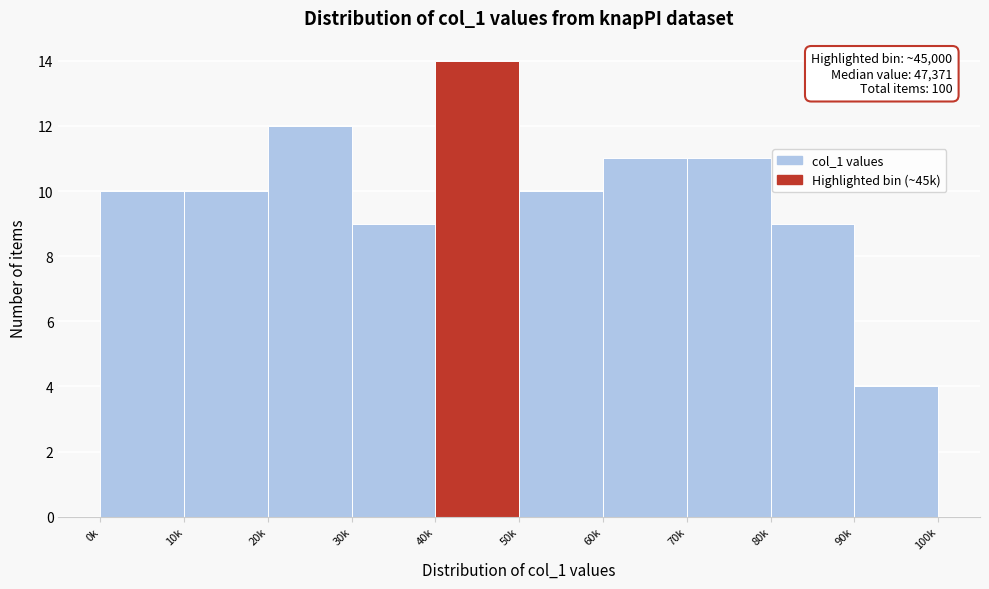

Reading left to right, transcribe all the data shown in this chart.

10	10	12	9	14	10	11	11	9	4